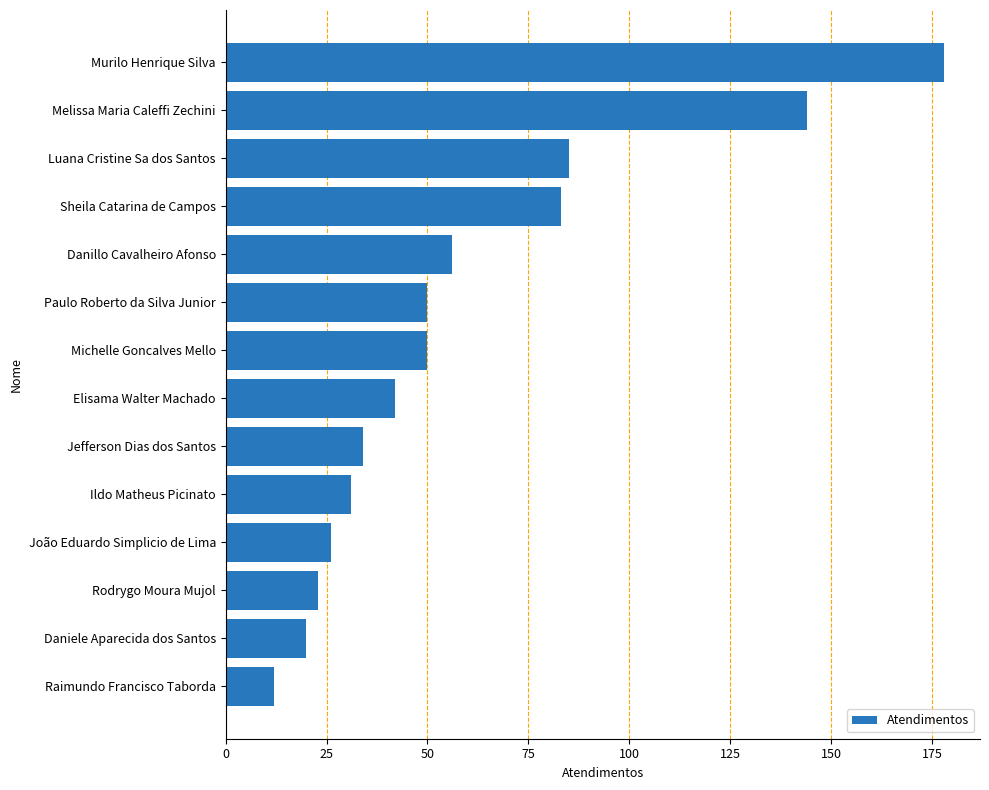

Does the chart contain stacked bars?

No